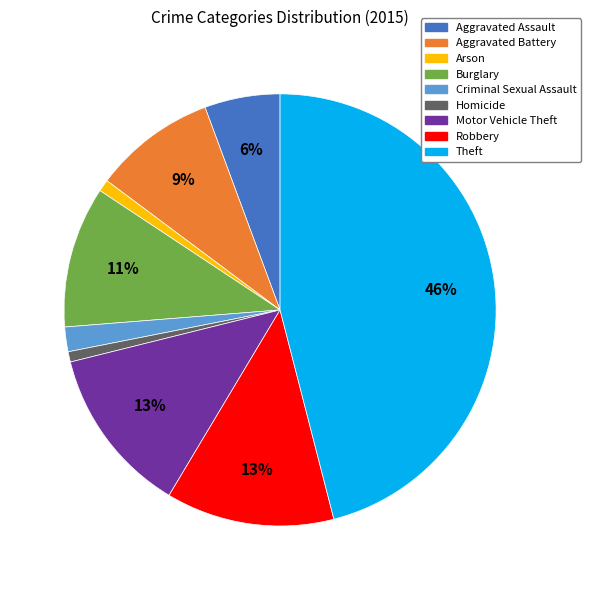

Which has a higher value, Burglary or Criminal Sexual Assault?

Burglary